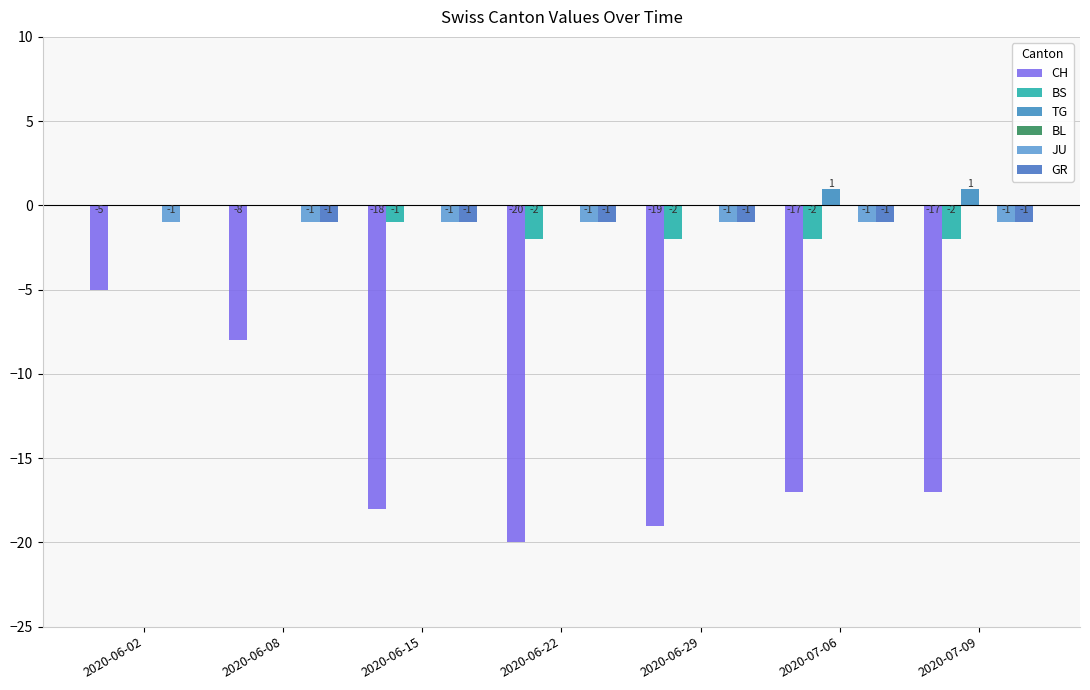

Which category has the highest value in the JU series?

2020-06-02